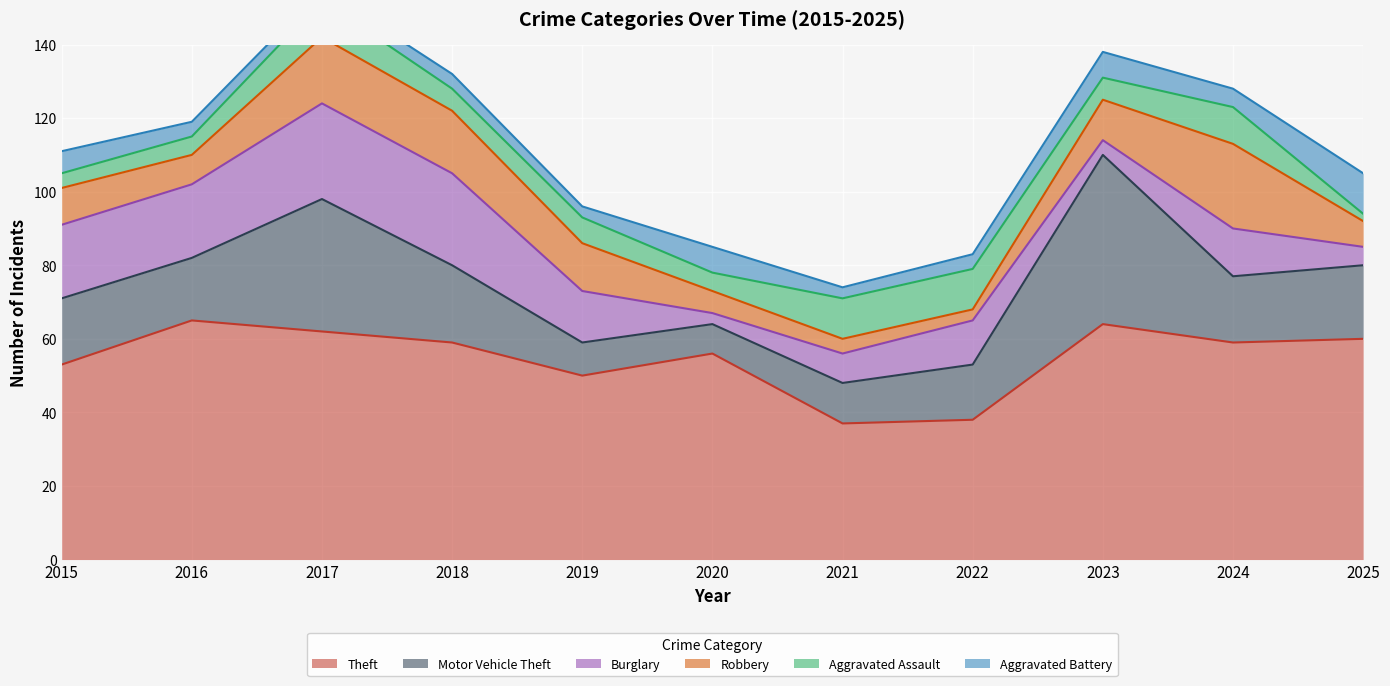

What is the sum of all Aggravated Battery values?

57